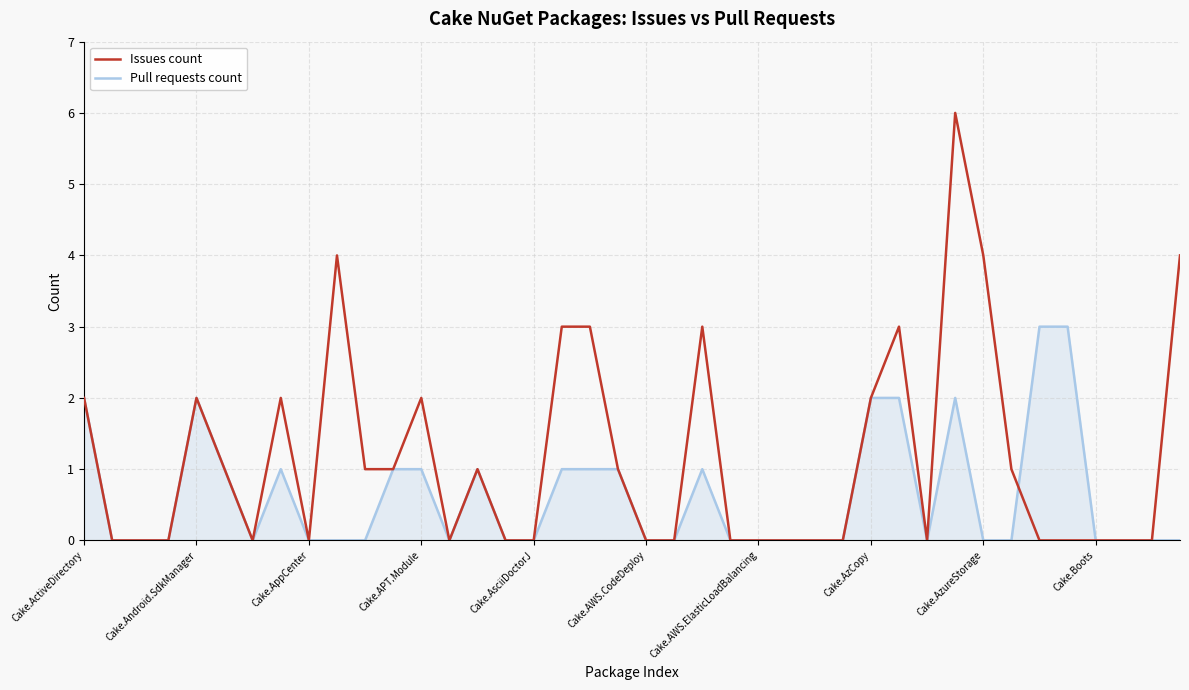

Which series has the largest range (max minus min)?

Issues count